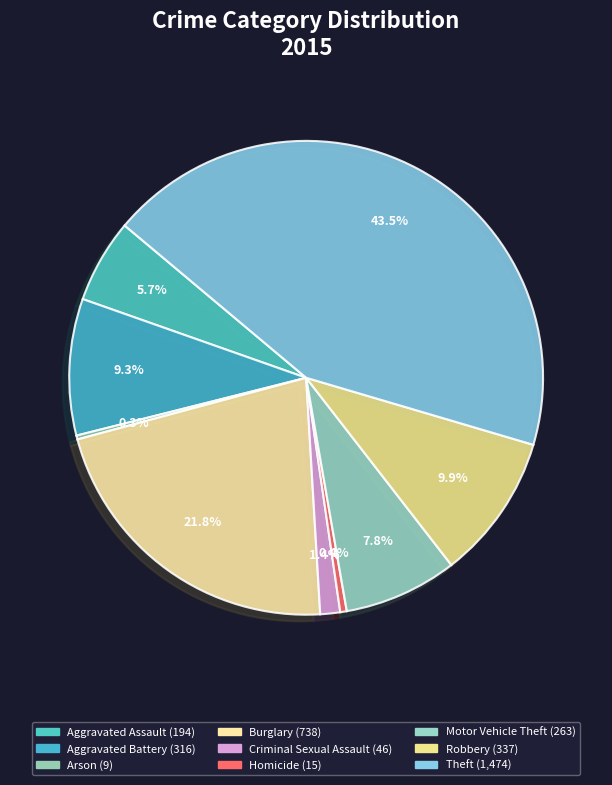

To the nearest percent, what is the combined percentage of Criminal Sexual Assault and Motor Vehicle Theft?

9%